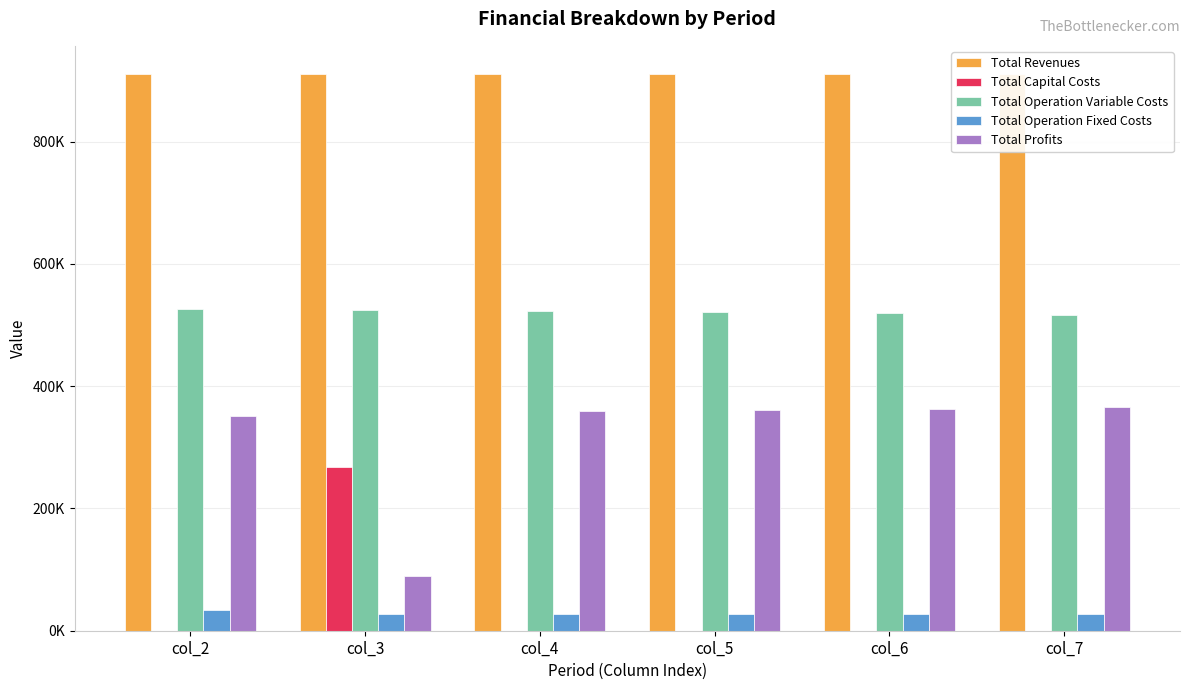

True or false: Total Revenues has a value of 1328271.0 at col_2.

False